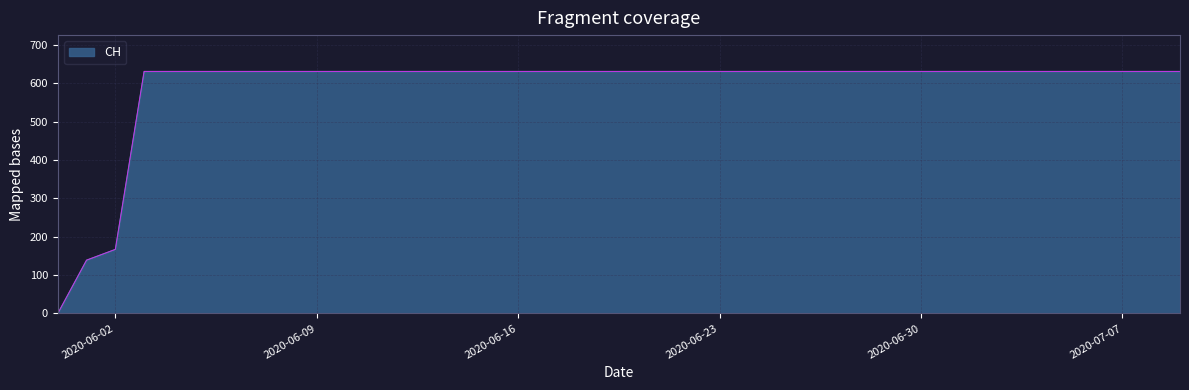

What is the difference between the maximum and minimum values?

631